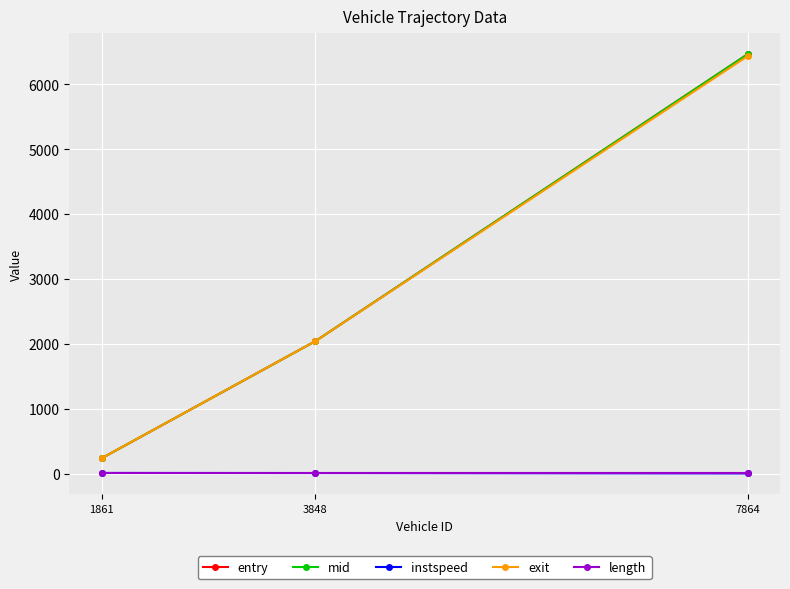

Is it true that mid equals 238.4 at 1861?

True